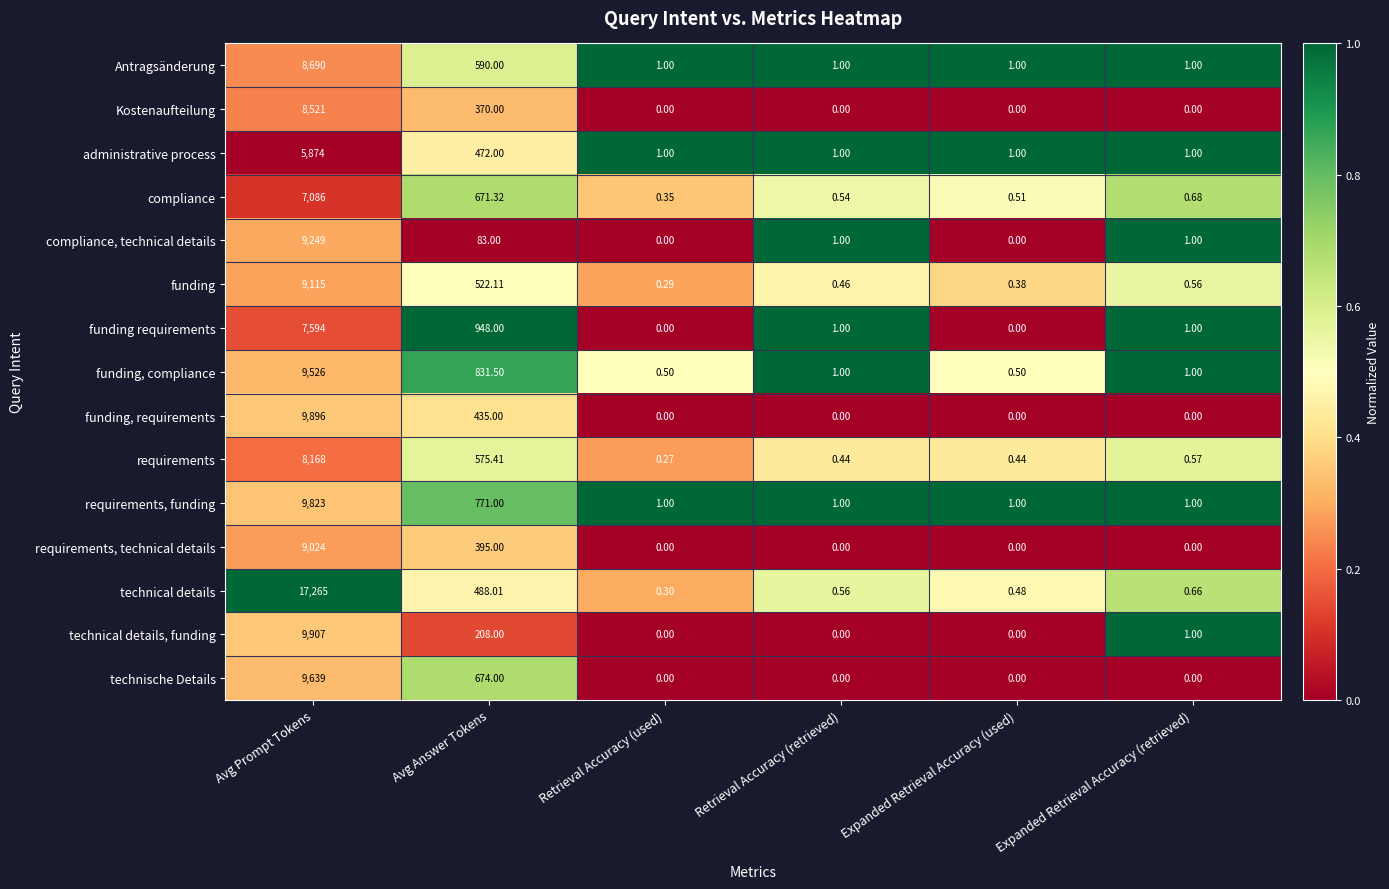

Rank the categories by funding value from highest to lowest.

Avg Prompt Tokens, Avg Answer Tokens, Expanded Retrieval Accuracy (retrieved), Retrieval Accuracy (retrieved), Expanded Retrieval Accuracy (used), Retrieval Accuracy (used)